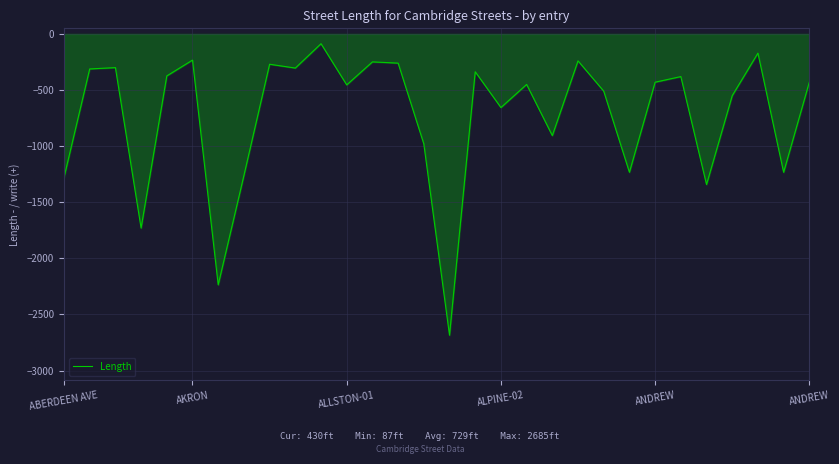

What is the greatest value displayed?

-87